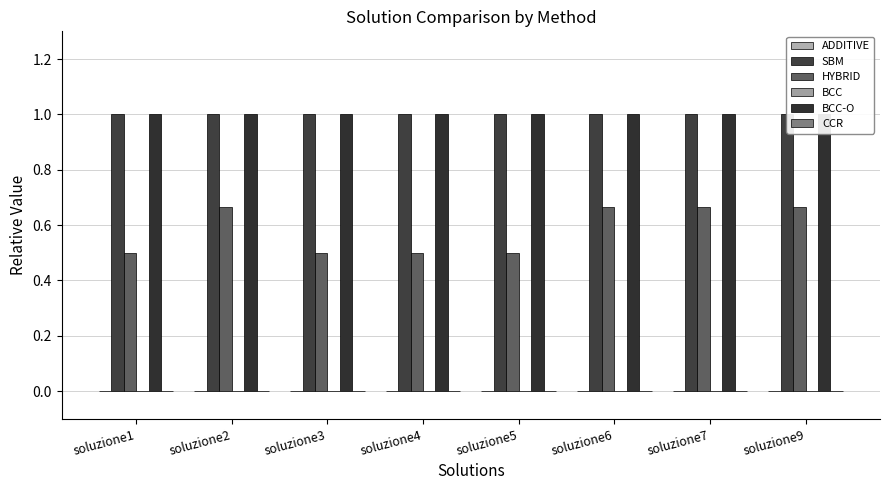

Which series changed the most between soluzione2 and soluzione7?

ADDITIVE